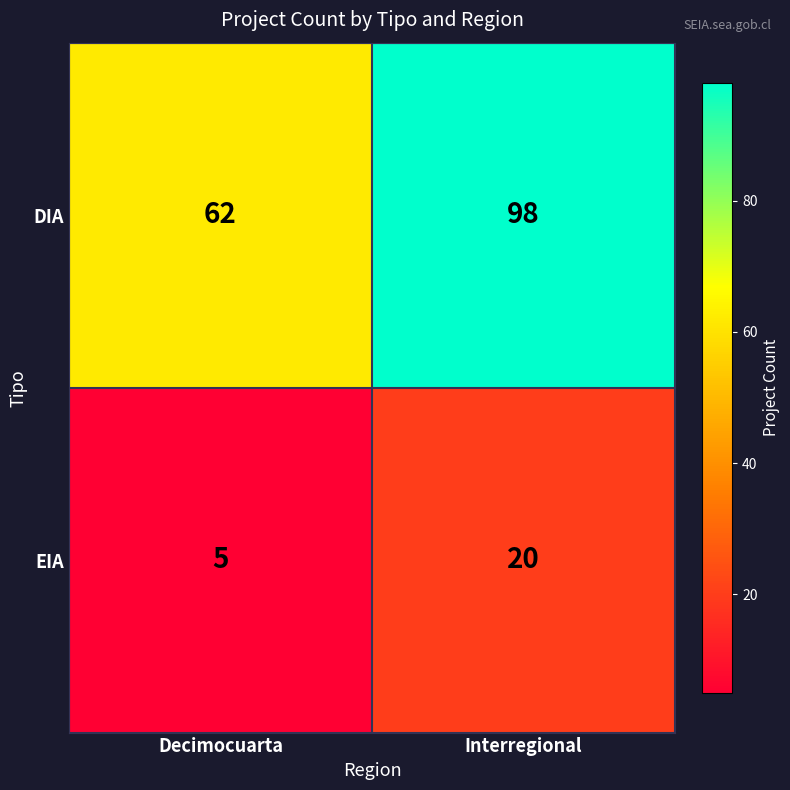

List the labels in order of DIA value, largest first.

Interregional, Decimocuarta